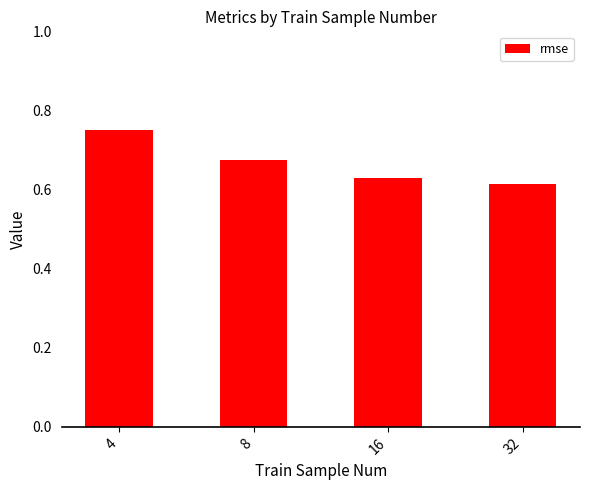

Is it true that the value at 4 is 1.3?

False